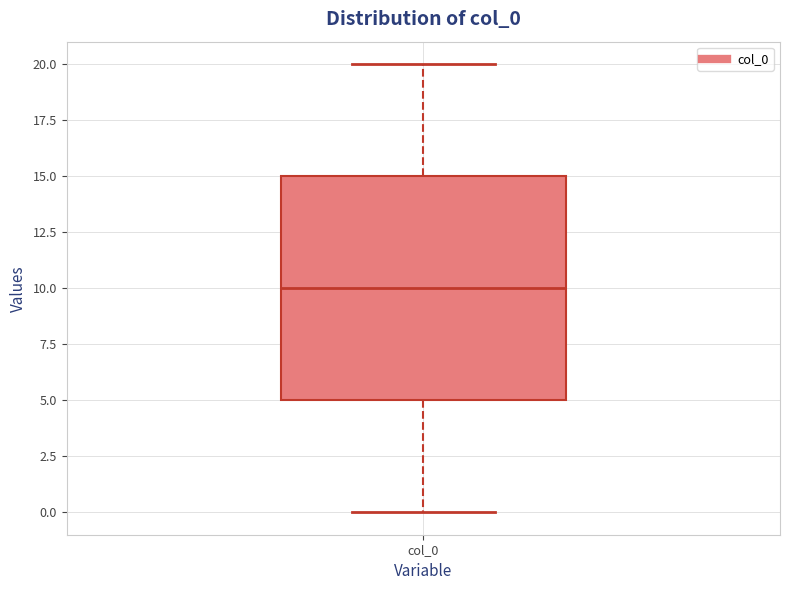

Read this box plot against the y-axis: the position of the median line, the range covered by the box, and the ends of both whiskers. The values are not printed on the chart, so give them approximately, as read against the axis.

median 10, box 5 to 15, whiskers 0 to 20